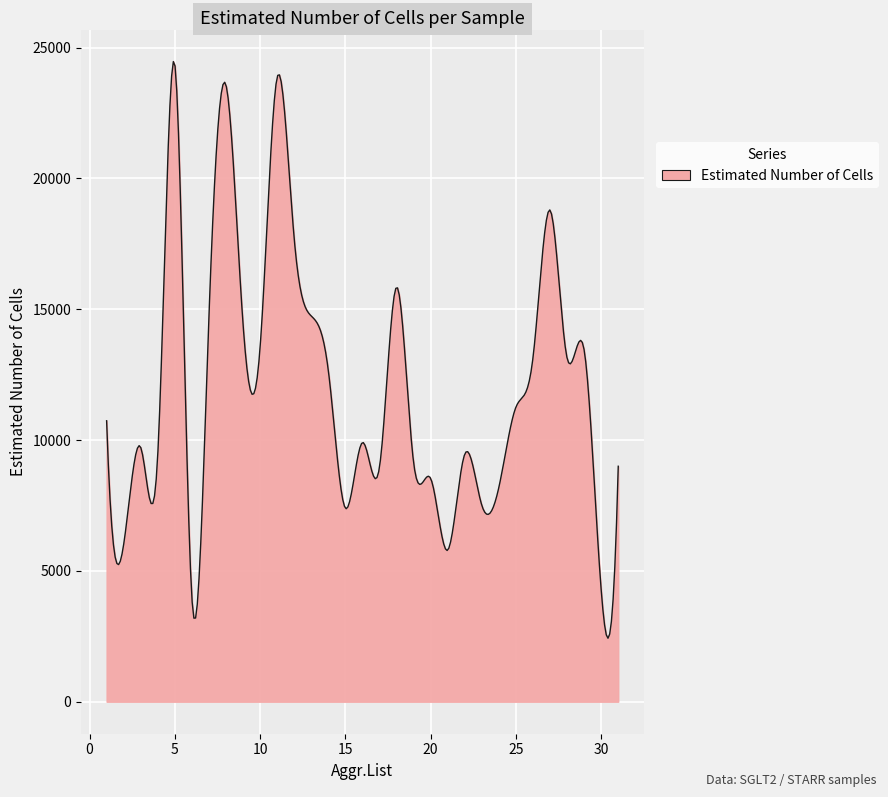

What is the difference between the maximum and minimum values?

22042.5